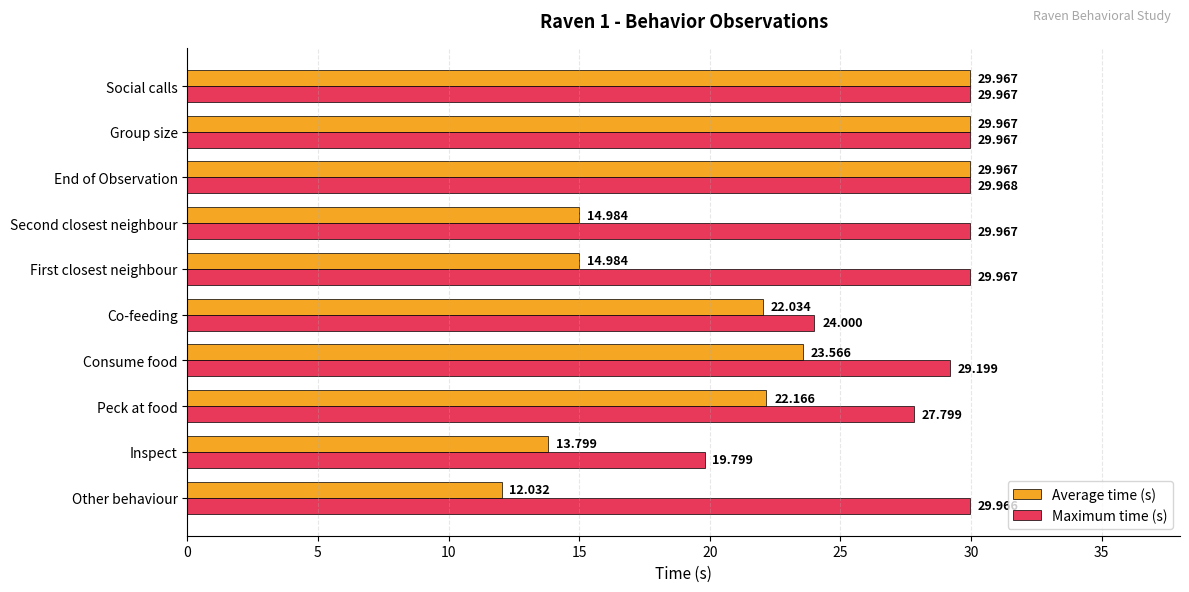

Where is Maximum time (s) nearest to the value 24?

Co-feeding